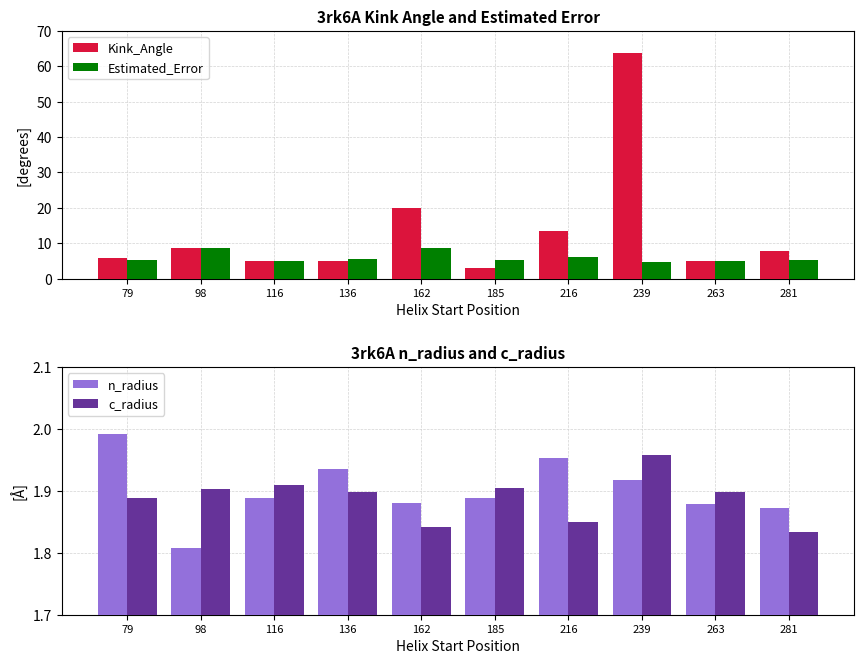

Read the c_radius value at 98.

1.9